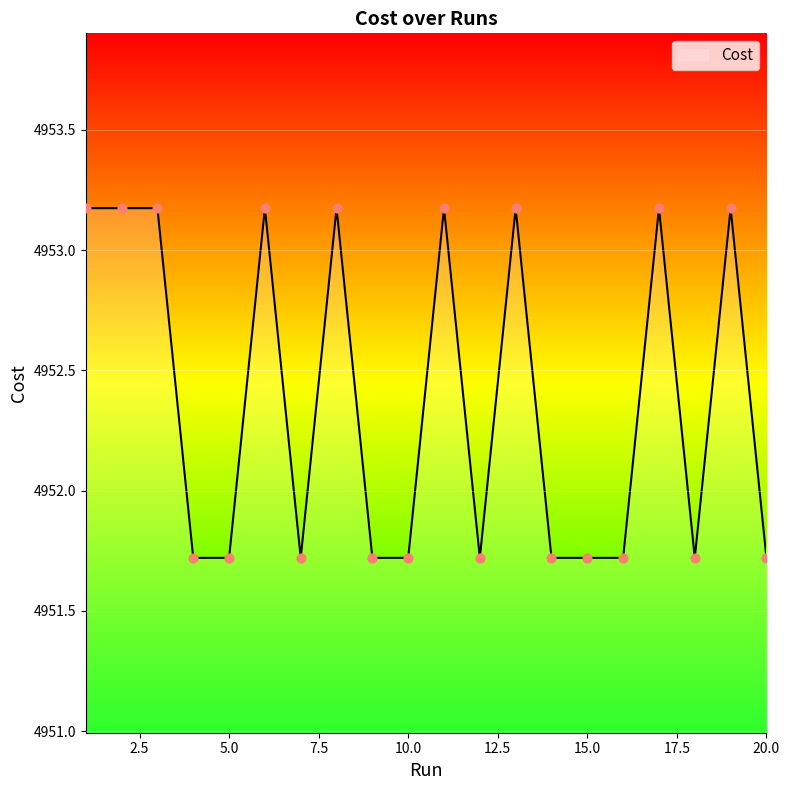

What is the difference between the maximum and minimum values?

1.5